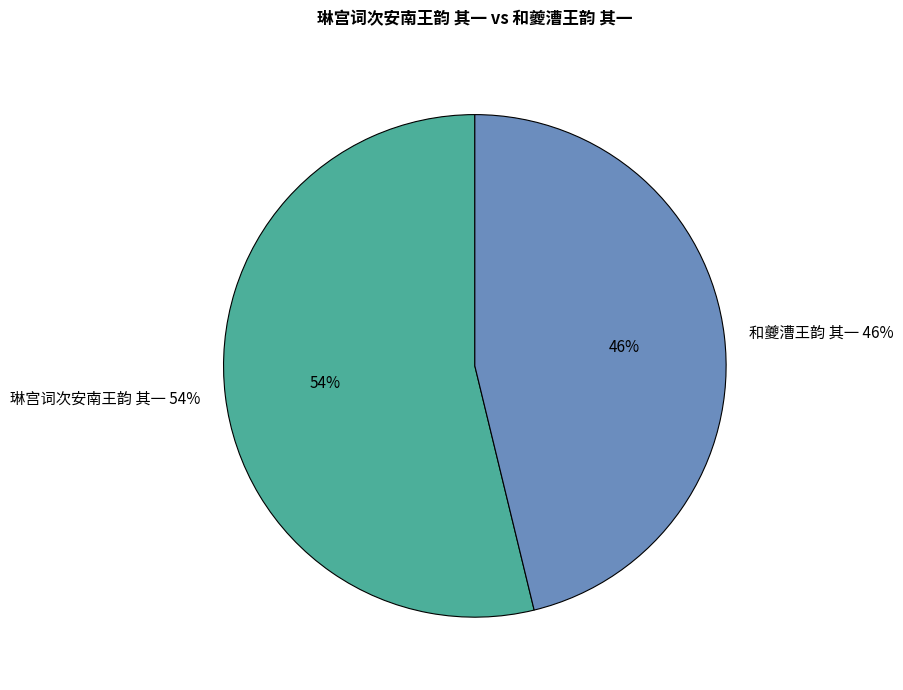

To the nearest percent, what is the combined percentage of 琳宫词次安南王韵 其一 and 和夔漕王韵 其一?

100%